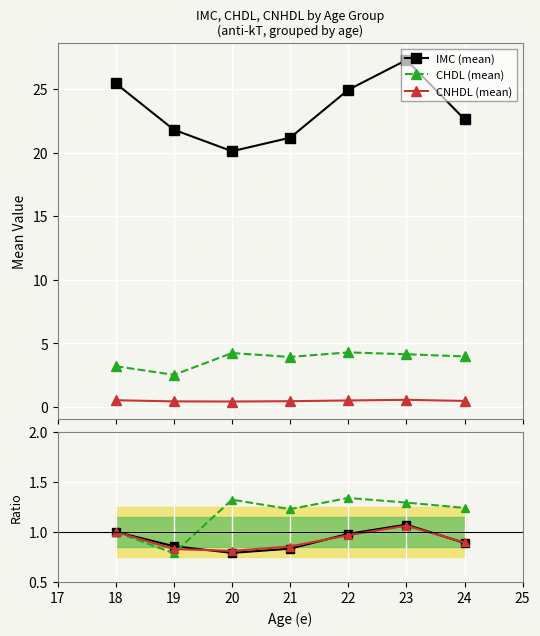

Count the CNHDL (mean) values in the range 0 to 1.

7